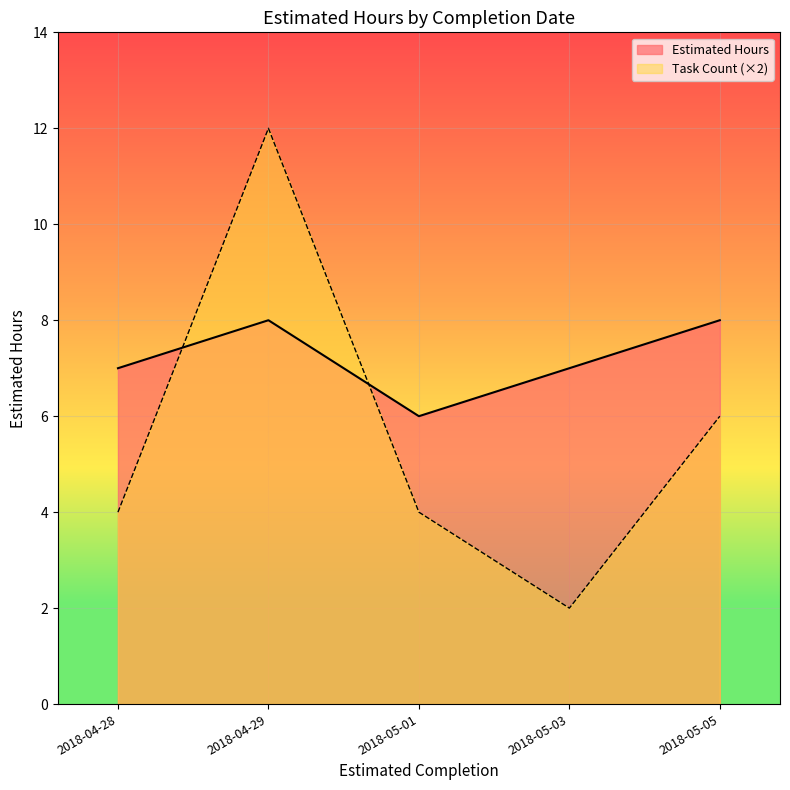

What is the highest value of the Estimated Hours series?

8